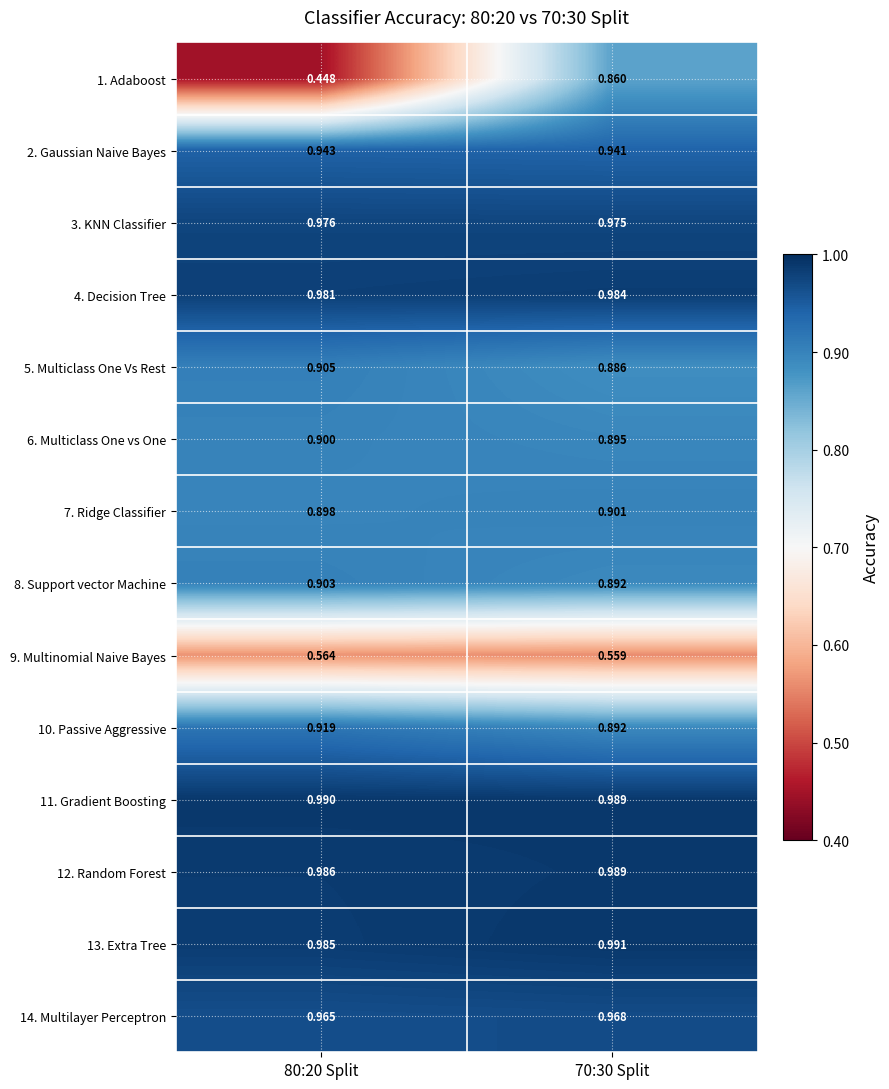

Is the value of 5. Multiclass One Vs Rest at 80:20 Split greater than the value of 8. Support vector Machine at 70:30 Split?

Yes